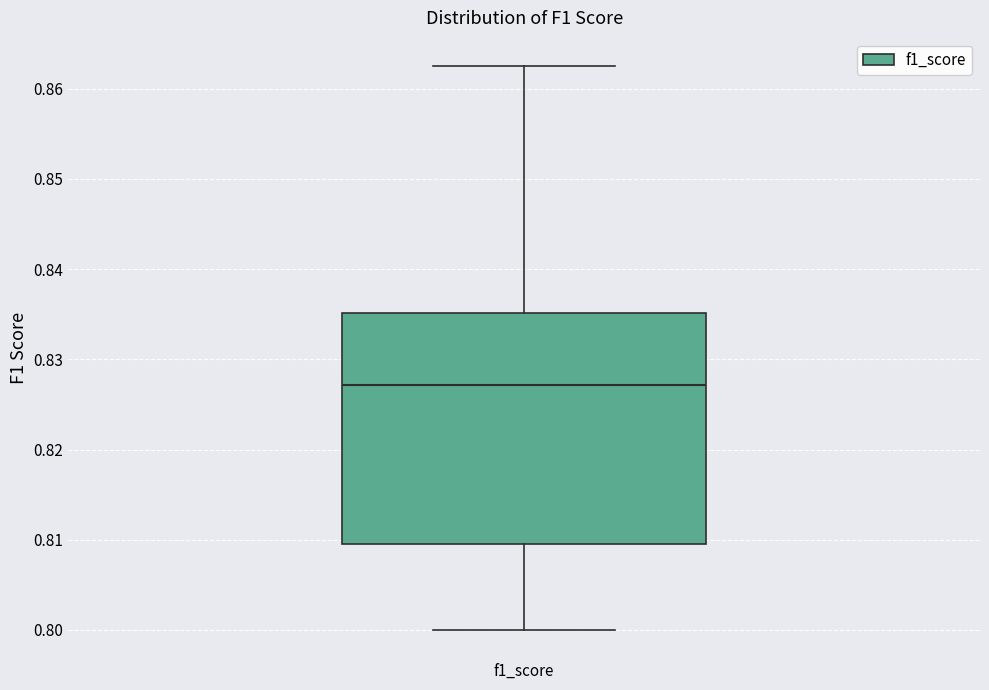

Transcribe this box plot: give where the median line is, the range the box spans, and where the two whiskers end, as read against the y-axis. The values are not printed on the chart, so give them approximately, as read against the axis.

median 0.827, box 0.810 to 0.835, whiskers 0.800 to 0.863